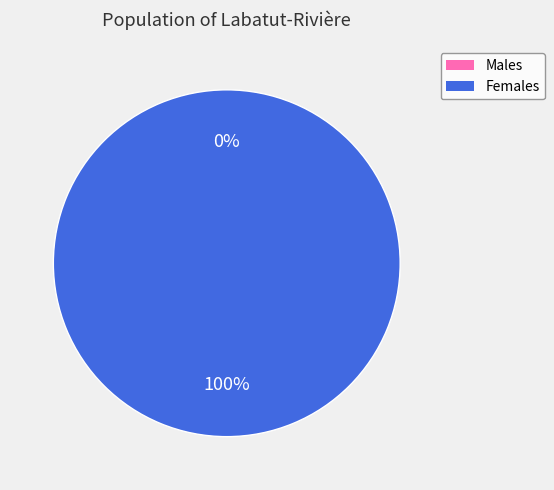

To the nearest percent, what is the combined percentage of 1516130855 and 1507218797?

100%